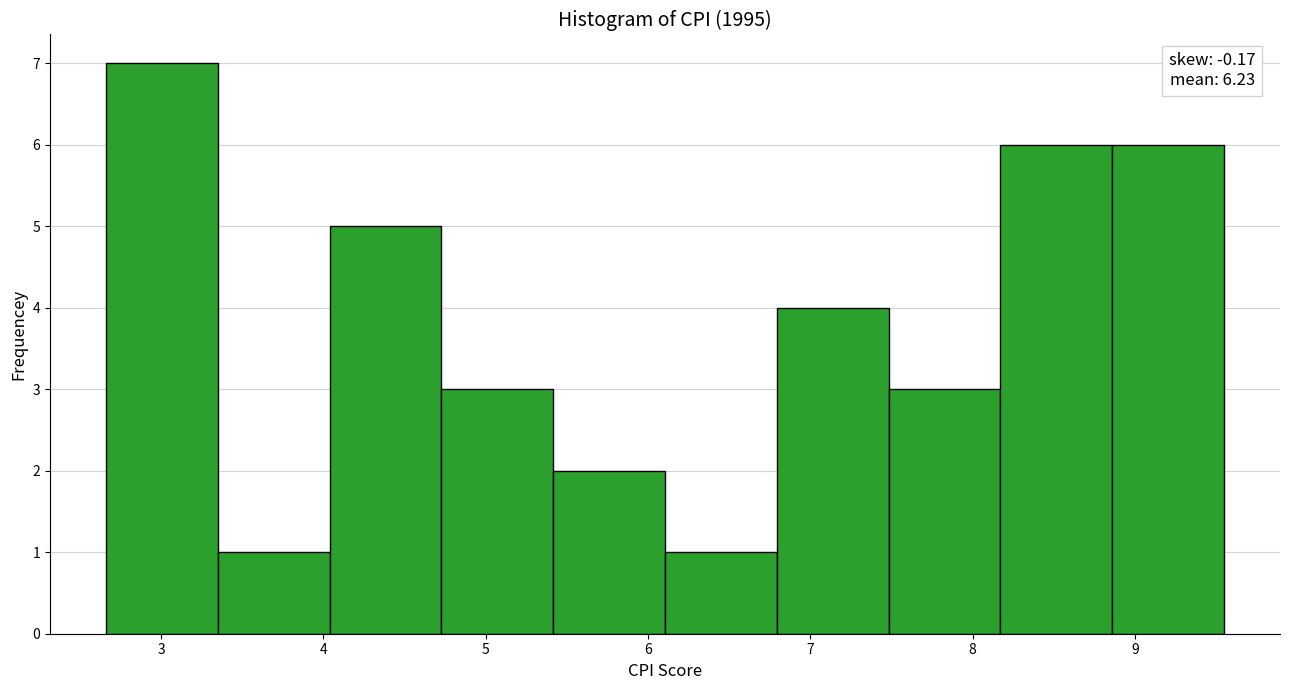

Which range on the x-axis has the tallest bar?

2.7 to 3.3